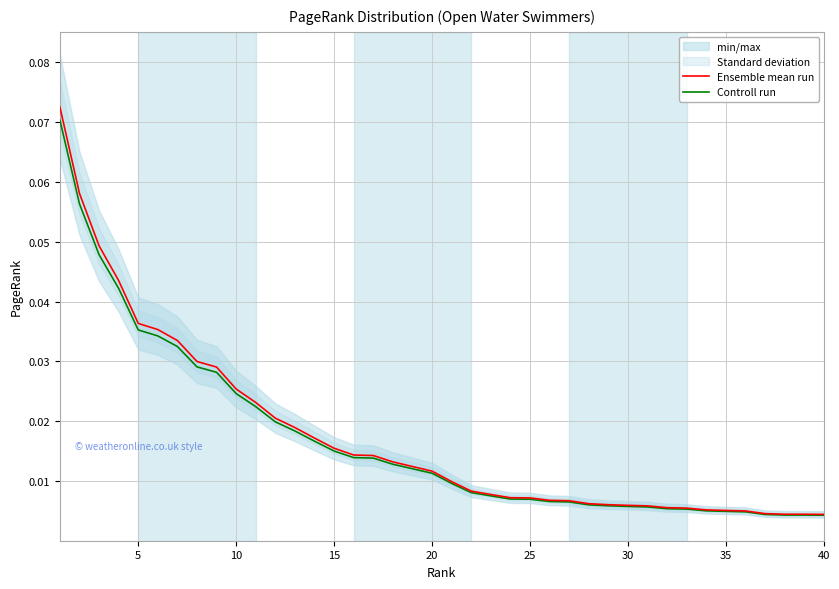

Does the chart display data point markers on the line(s)?

No